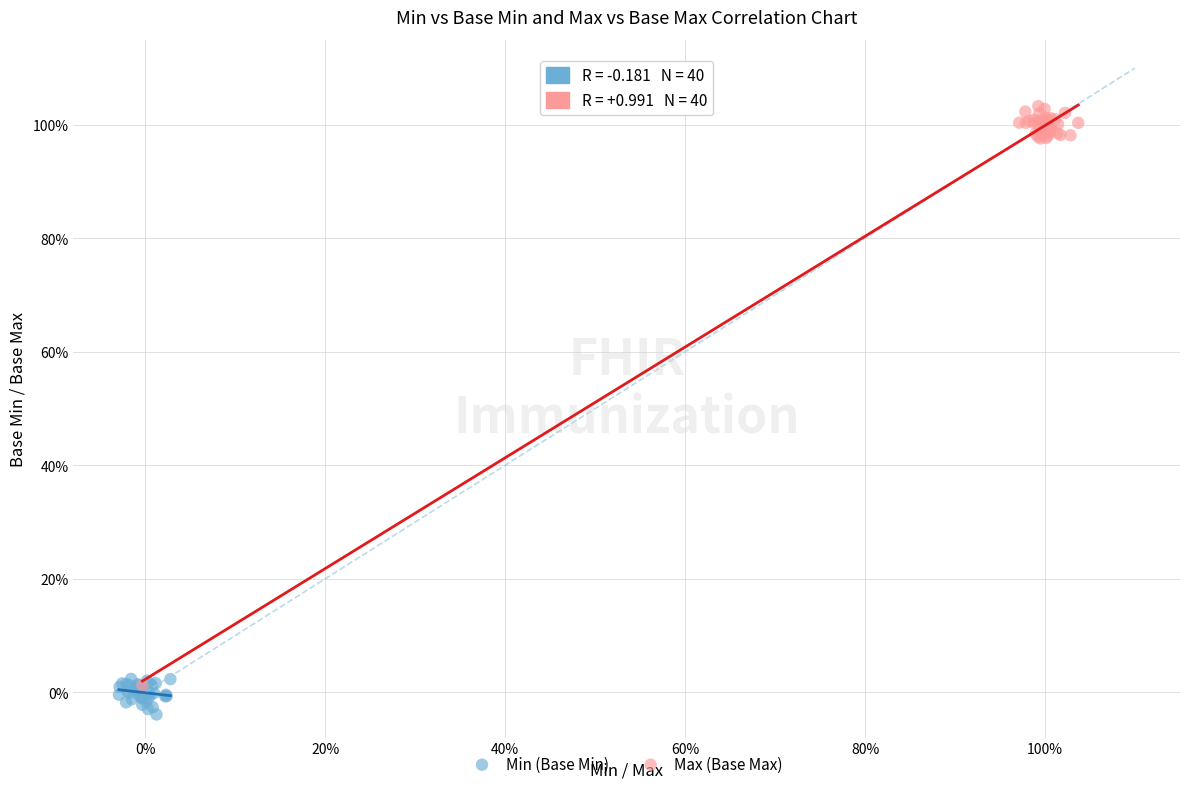

What are all the series names shown in the legend?

Min (Base Min), Max (Base Max)